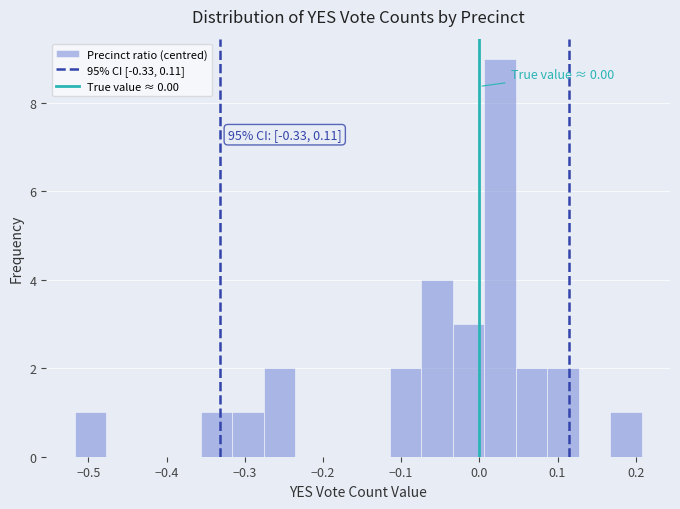

Which range on the x-axis has the tallest bar?

0.01 to 0.05